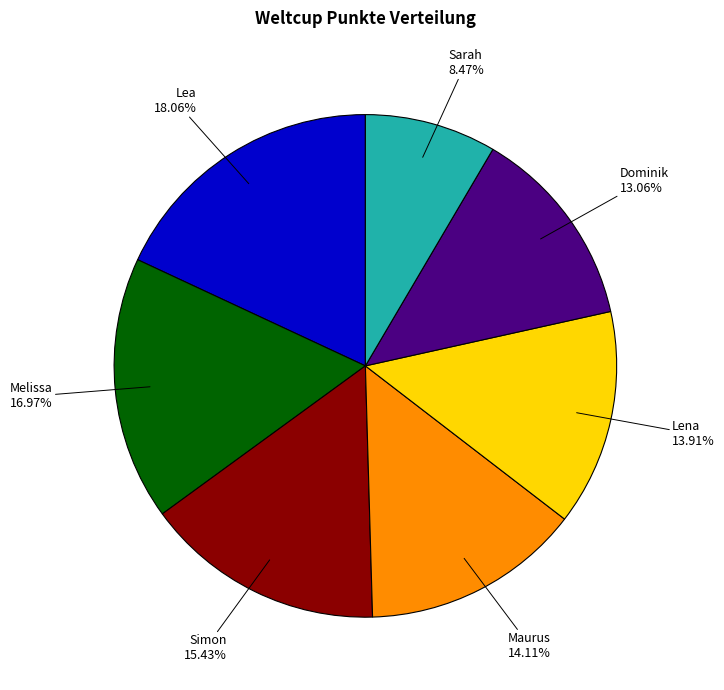

What is the smallest slice in the pie chart?

Sarah